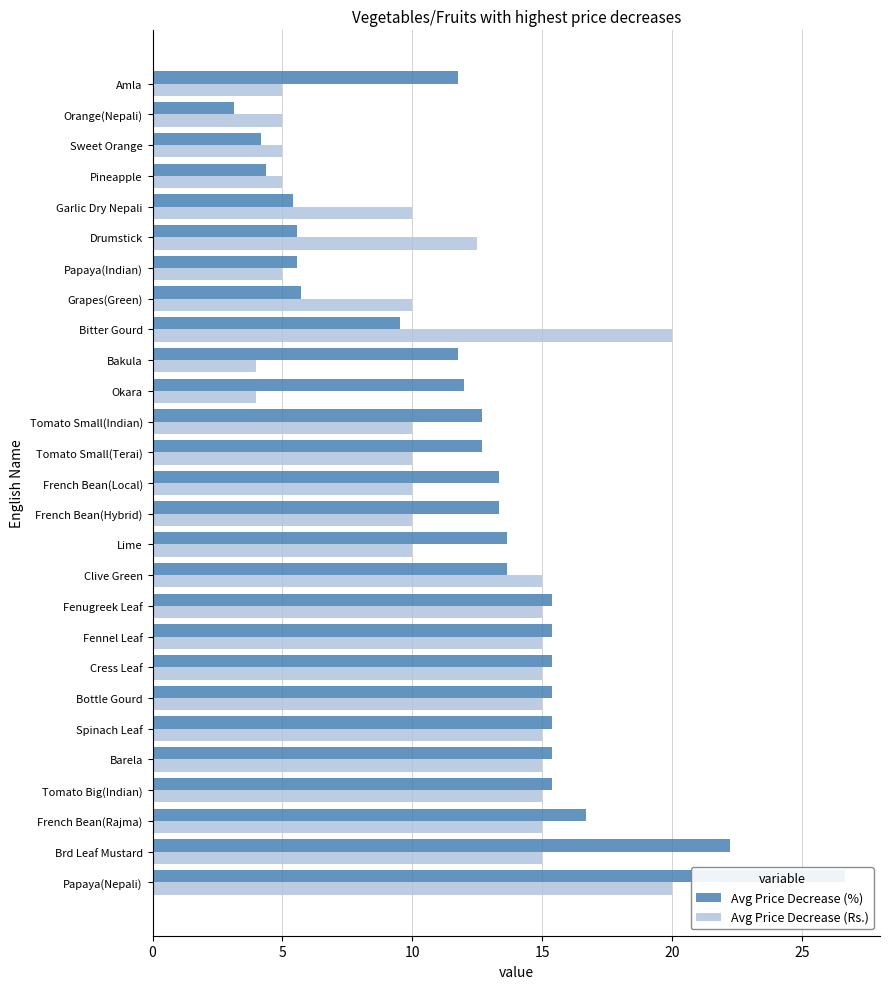

How many bars are there in each group?

2